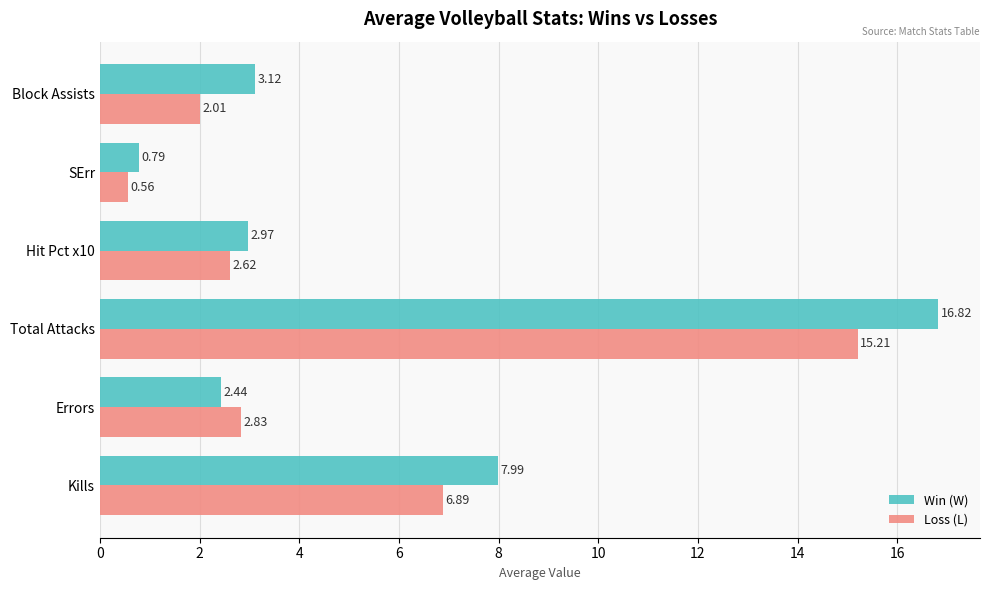

Which category has the highest value across all series?

Total Attacks